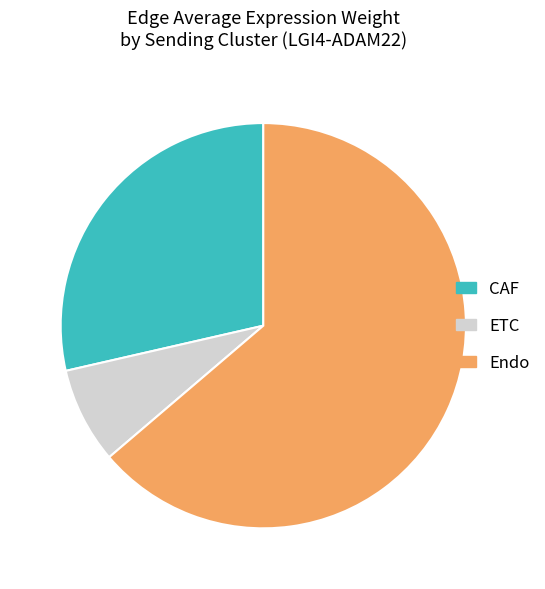

Does any single category account for the majority?

Yes